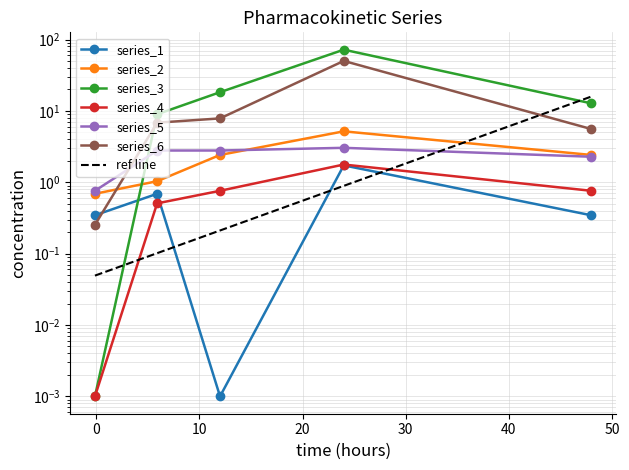

How many lines are shown in the chart?

6